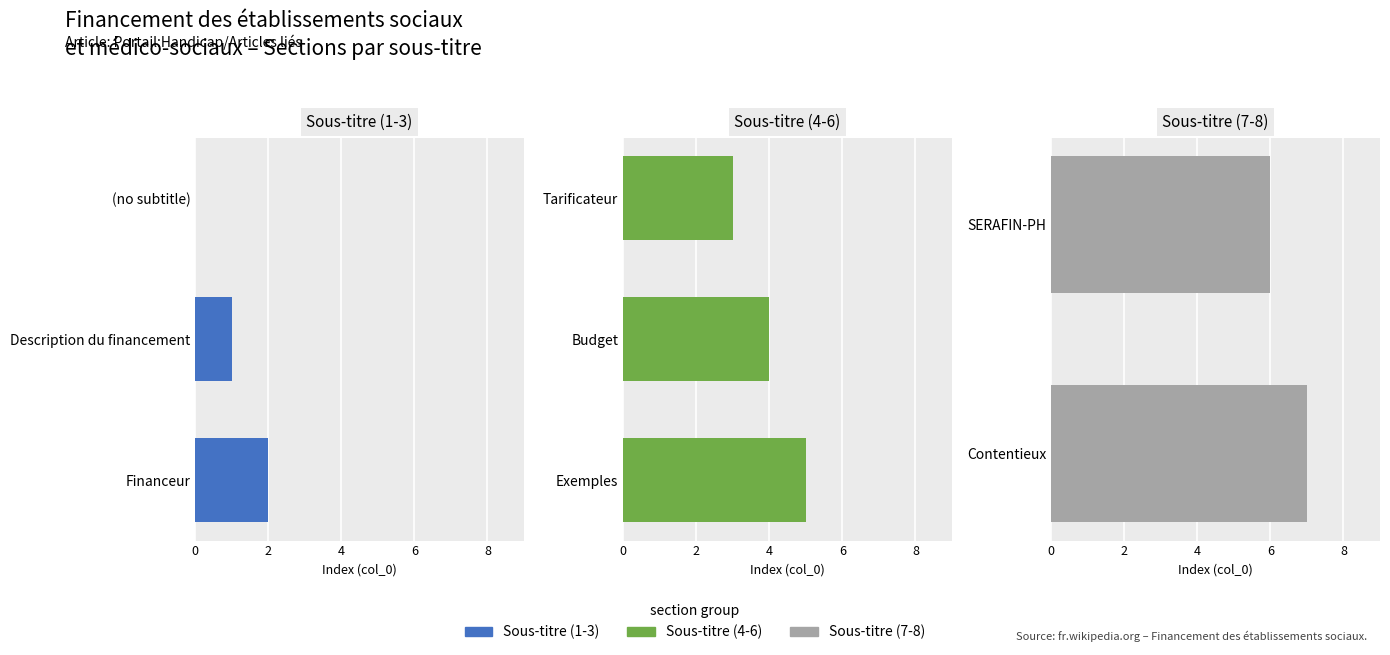

What is the average value?

4